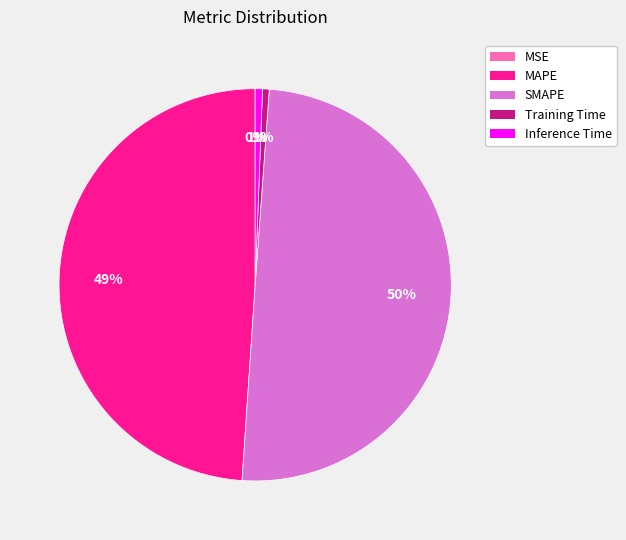

Which category has the biggest portion of the pie?

SMAPE